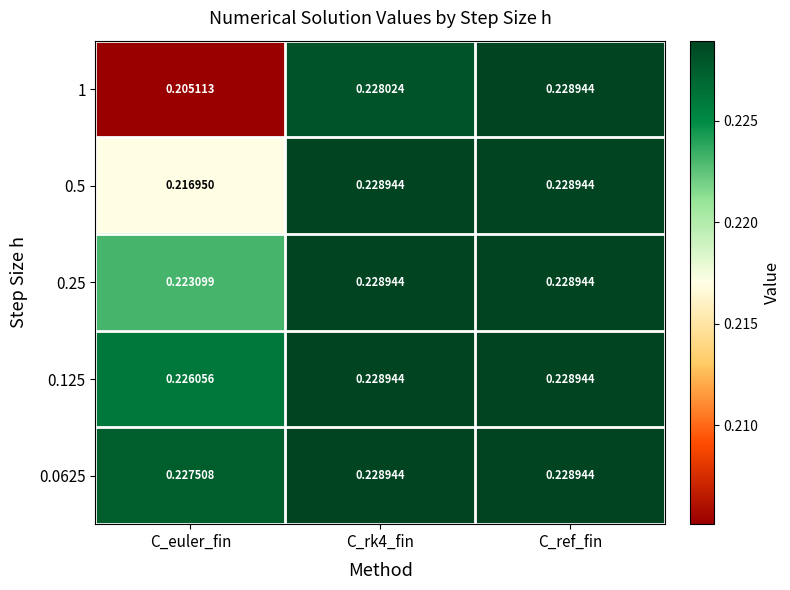

At which label is 0.0625 closest to 0?

C_euler_fin